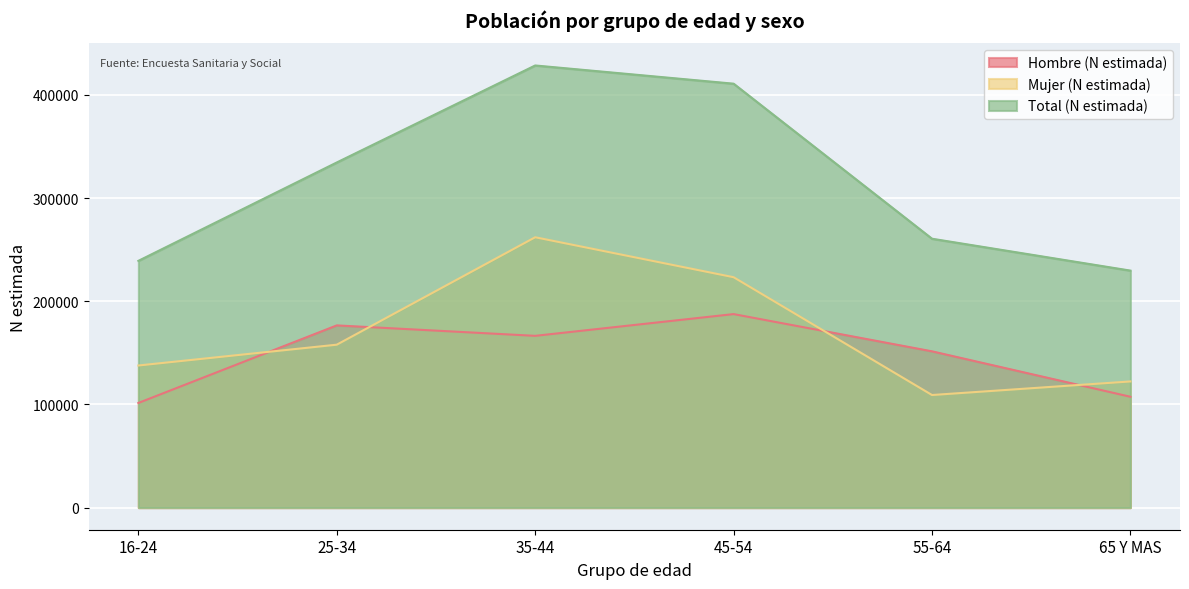

Reading right to left, list all the values displayed in this chart.

Hombre (N estimada): 107450	151498	187592	166511	176627	101447
Mujer (N estimada): 122303	109150	223355	262087	157951	137768
Total (N estimada): 229753	260648	410947	428598	334578	239216